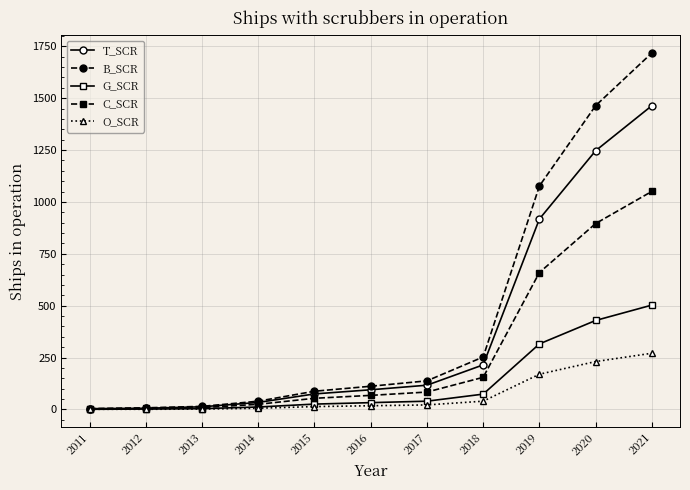

How many values in the G_SCR series are below 33?

5